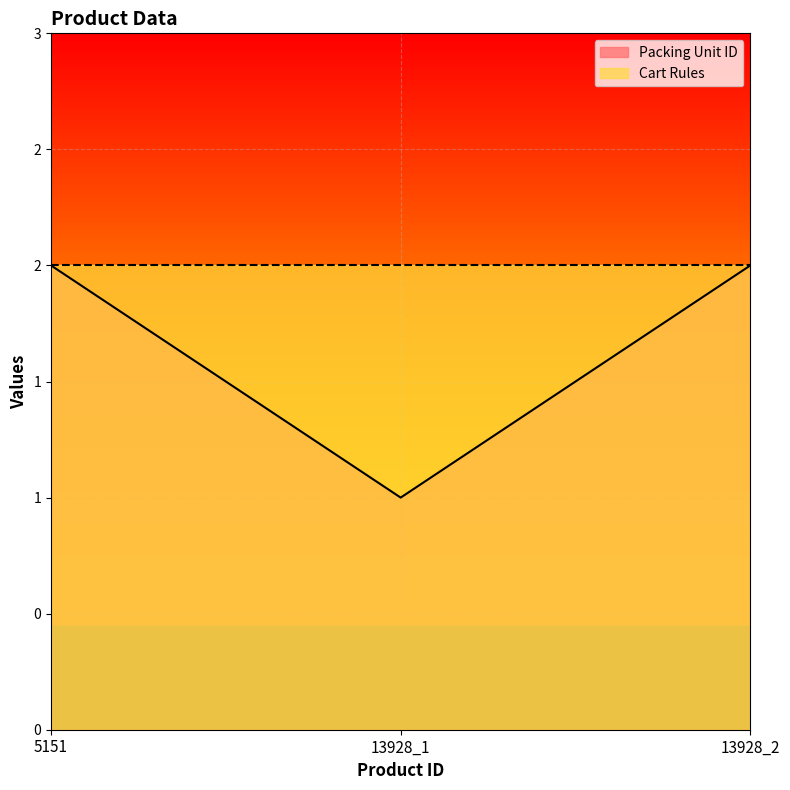

What is the change in value from 5151 to 13928_1?

-1